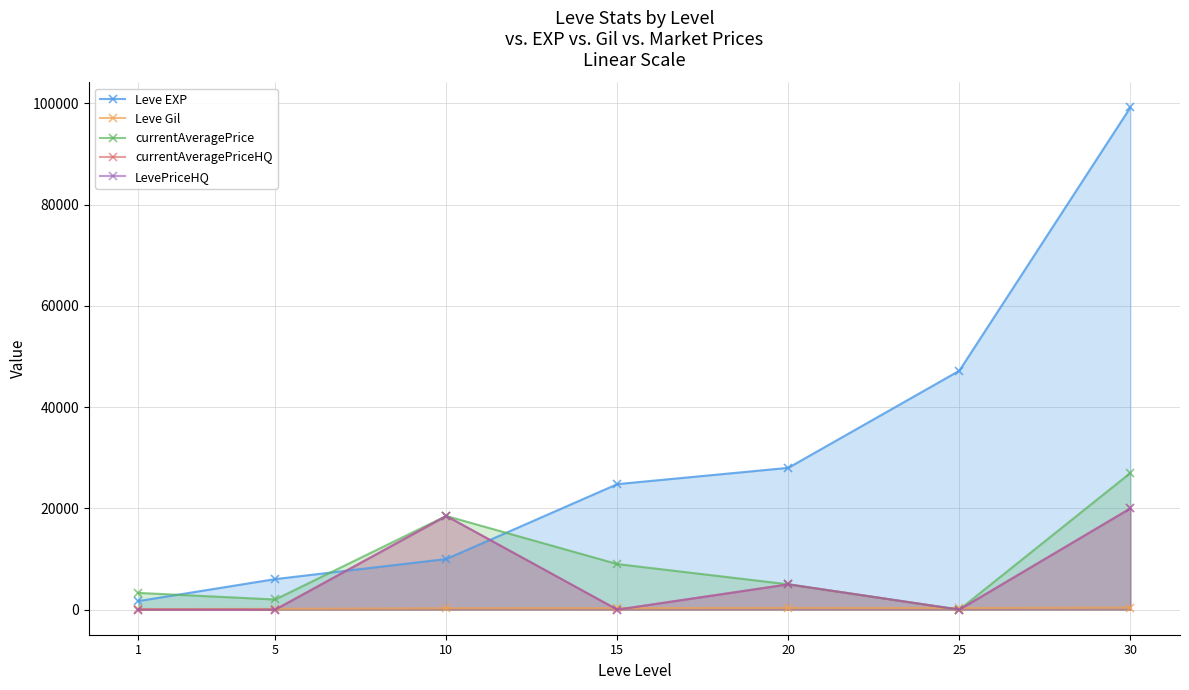

After their last crossing, which series has the higher values: LevePriceHQ or Leve EXP?

Leve EXP